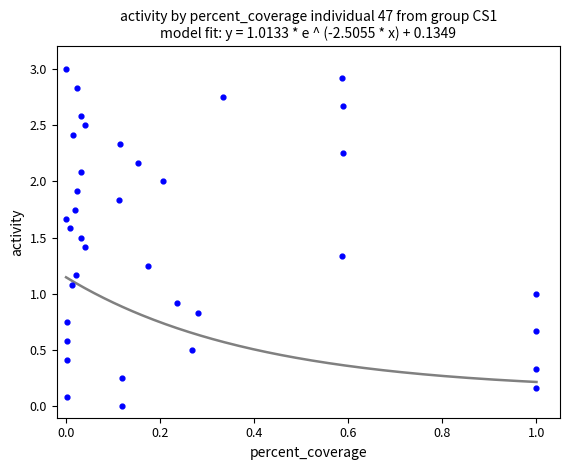

What is the range of Y values (max minus min)?

3.0